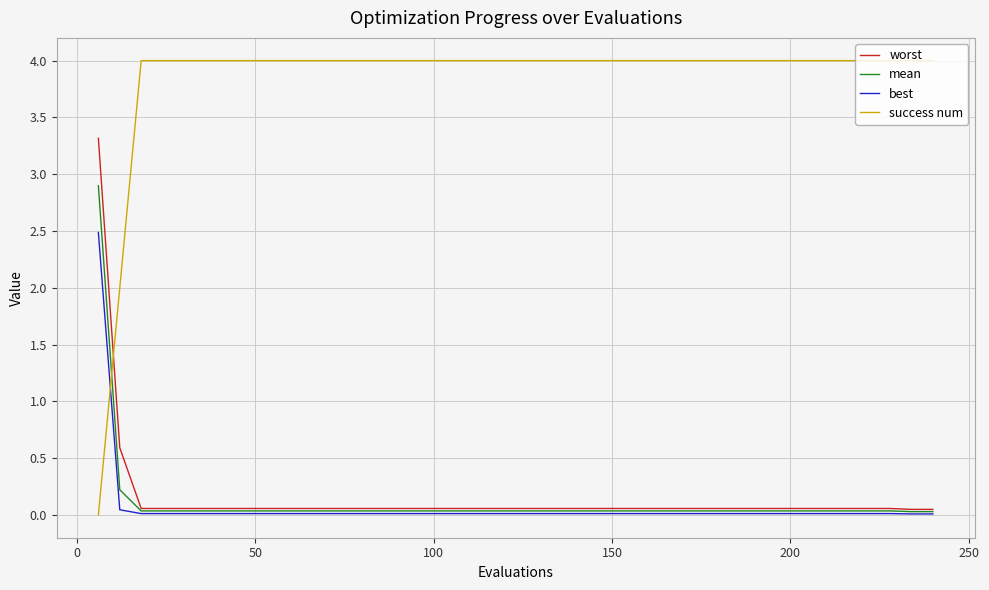

Which series has the largest total across all categories?

success num